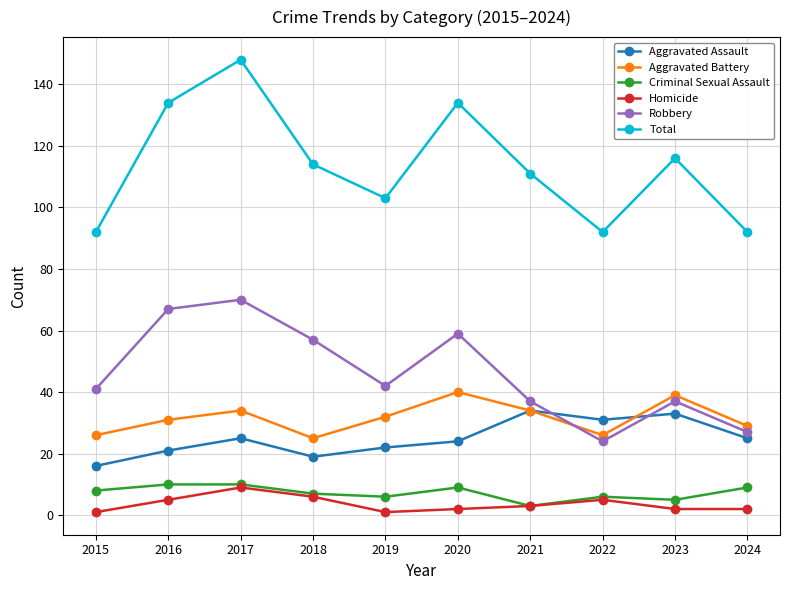

What is the value of the Aggravated Assault point at the 4th from the left?

19